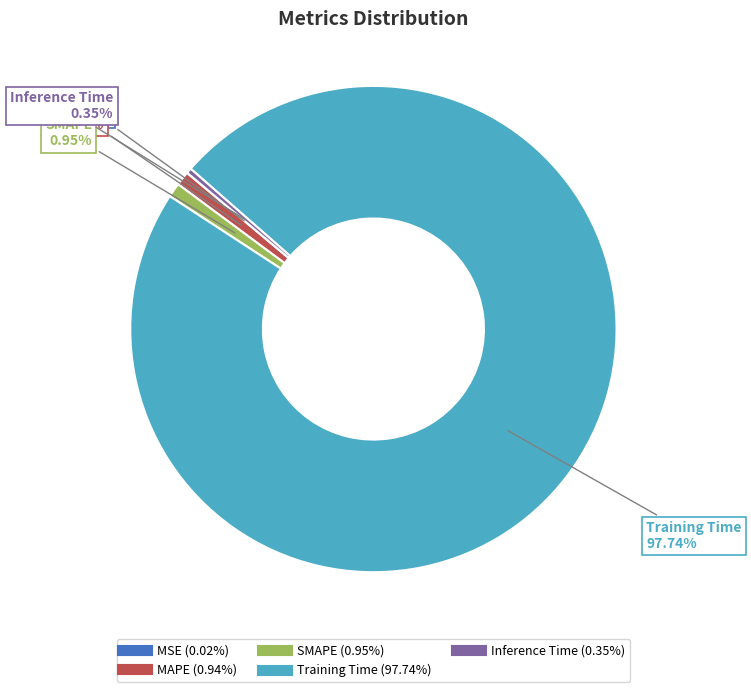

To the nearest percent, what is the combined percentage of MAPE and SMAPE?

2%